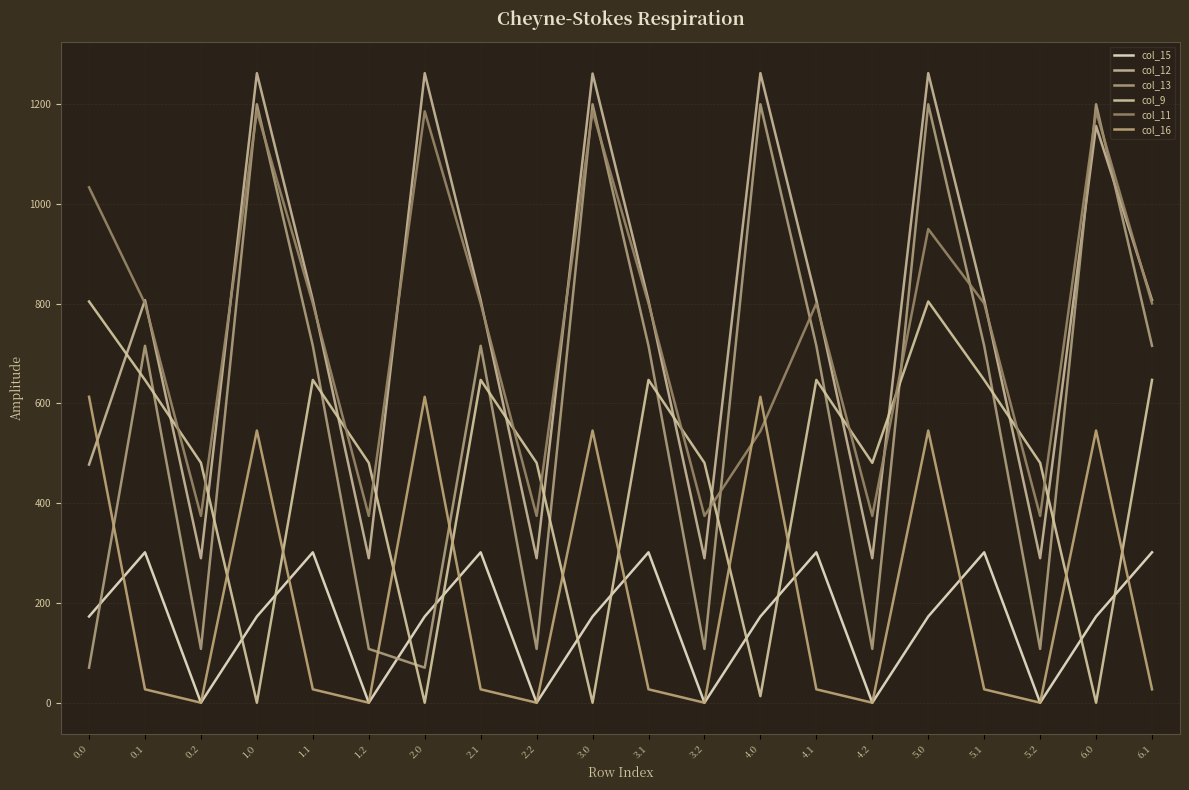

Which has a higher value, 1.1 or 5.0?

1.1